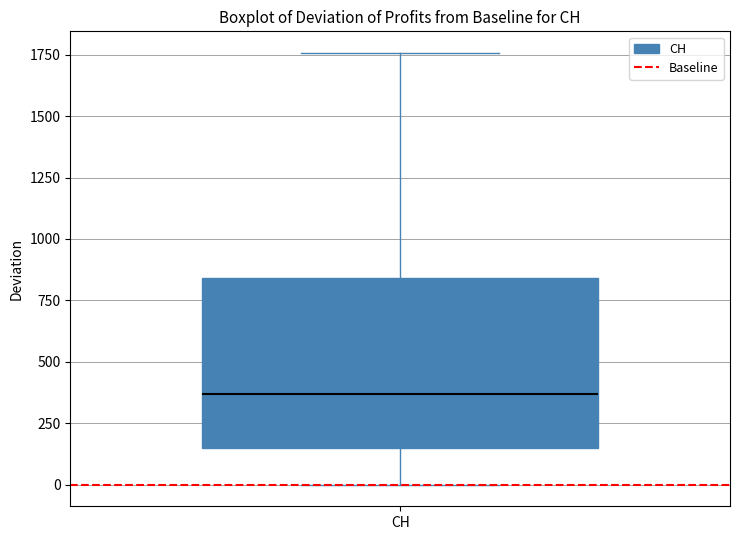

Read this box plot against the y-axis: the position of the median line, the range covered by the box, and the ends of both whiskers. The values are not printed on the chart, so give them approximately, as read against the axis.

median 350, box 150 to 850, whiskers 0 to 1750